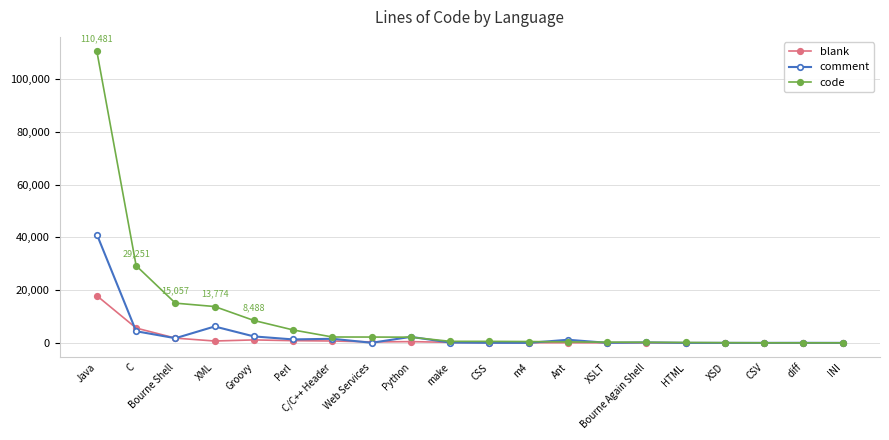

What is the sum of all blank values?

29968